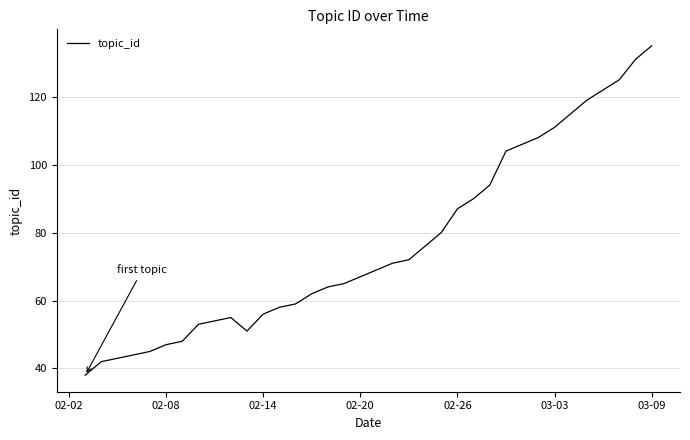

What is the difference between the second highest and second lowest values?

89